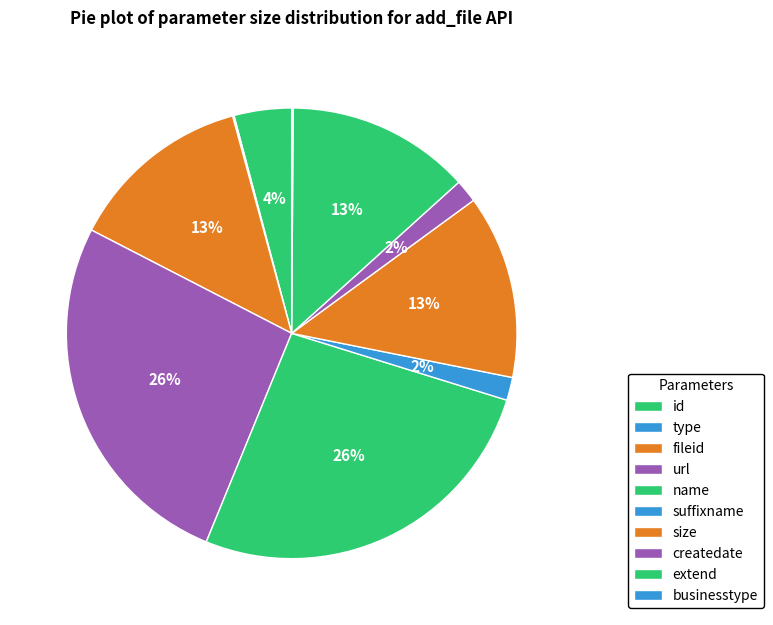

True or false: name accounts for 26% of the total.

True